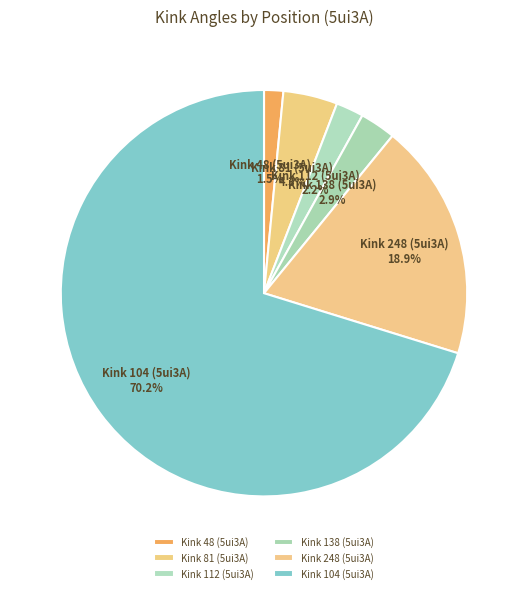

What is the ratio of the value at Kink 81 (5ui3A) to the value at Kink 138 (5ui3A)?

1.5